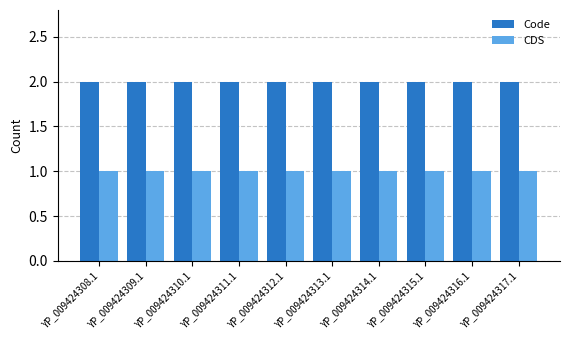

Rank the series by their average value, from highest to lowest.

Code, CDS